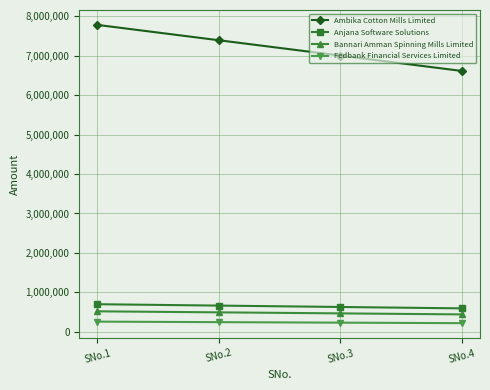

What is the difference between the highest and lowest values at SNo.3?

6770122.2